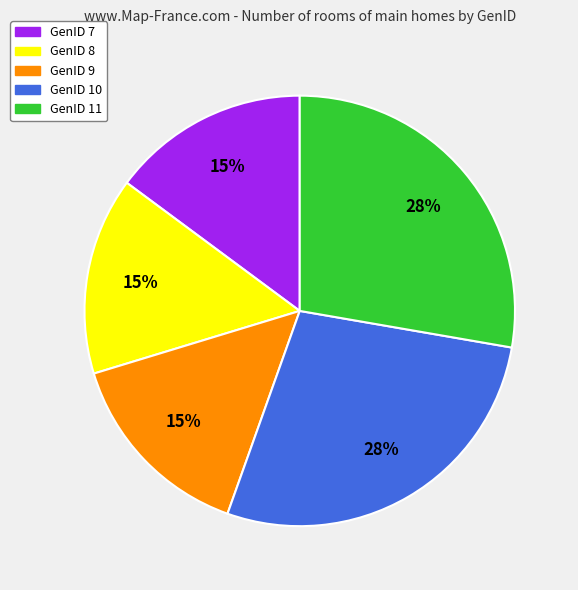

How many slices are in this pie chart?

5